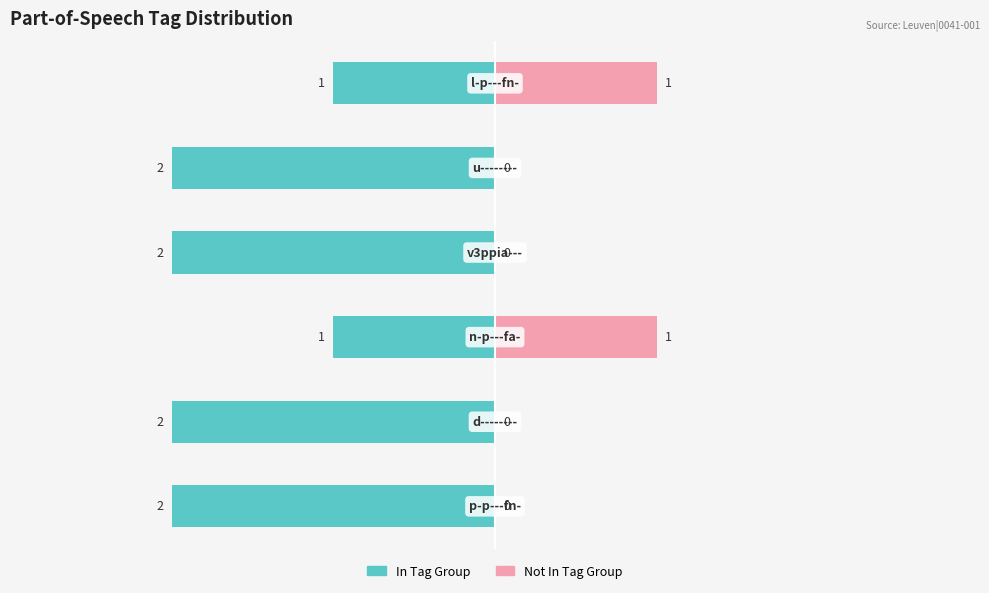

What is the difference between the Not In Tag Group values at 2 and 4?

1